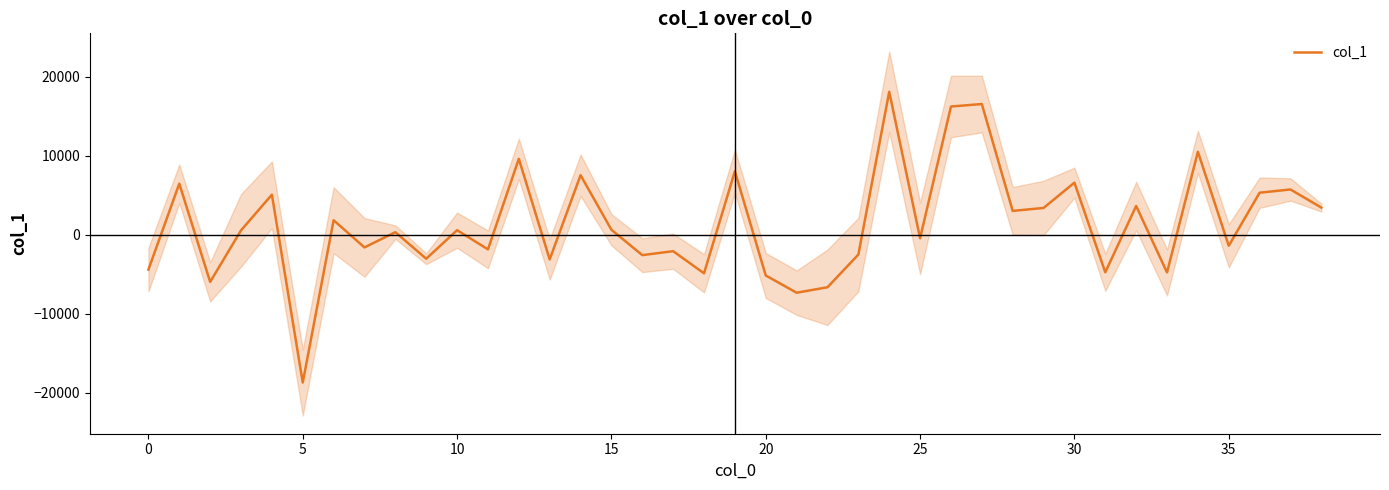

Is it true that the value at 30 is 1862.8?

False